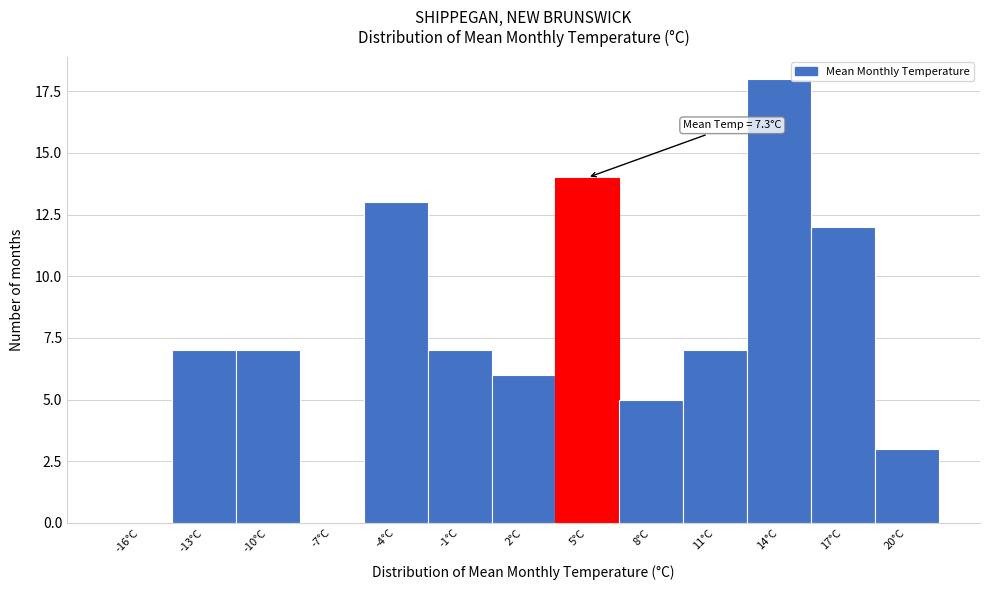

Reading left to right, list all the values displayed in this chart.

-16°C=0	-13°C=7	-10°C=7	-7°C=0	-4°C=13	-1°C=7	2°C=6	5°C=14	8°C=5	11°C=7	14°C=18	17°C=12	20°C=3